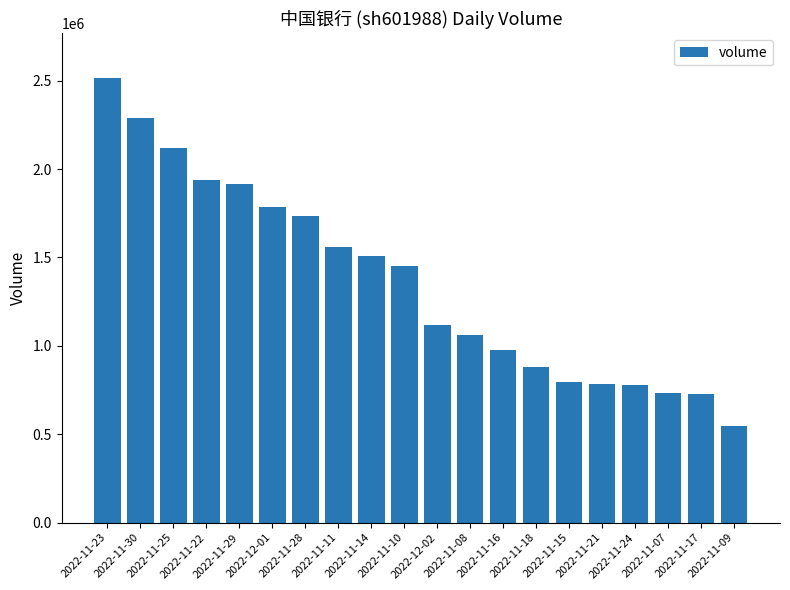

What is the difference between the values at 2022-11-08 and 2022-11-18?

184137